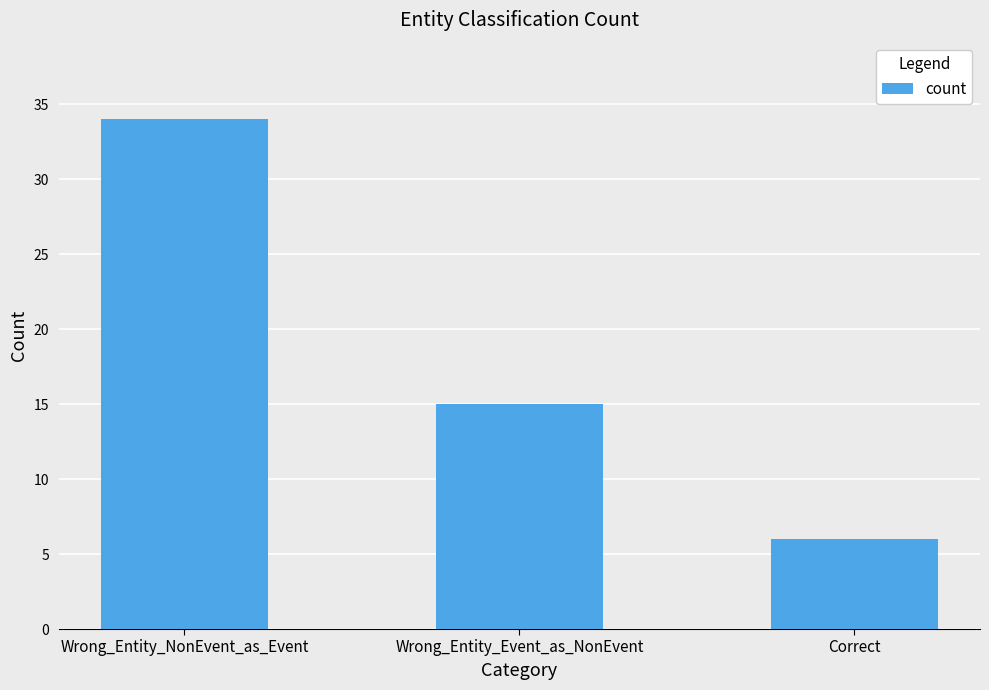

Which has a higher value, Wrong_Entity_NonEvent_as_Event or Wrong_Entity_Event_as_NonEvent?

Wrong_Entity_NonEvent_as_Event